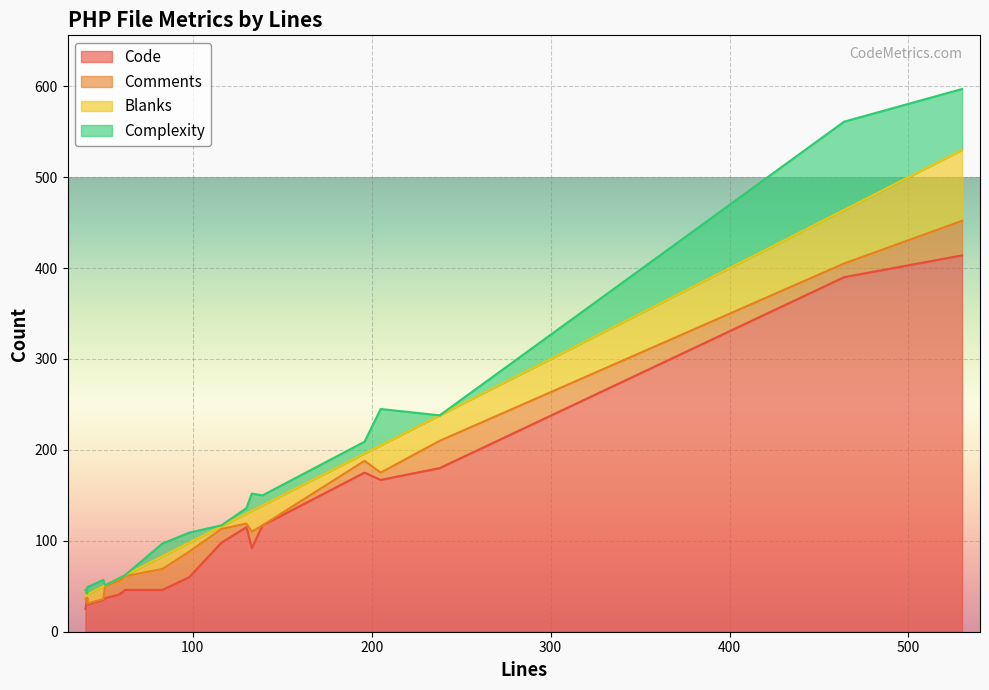

At which category does Code reach its first local valley?

40